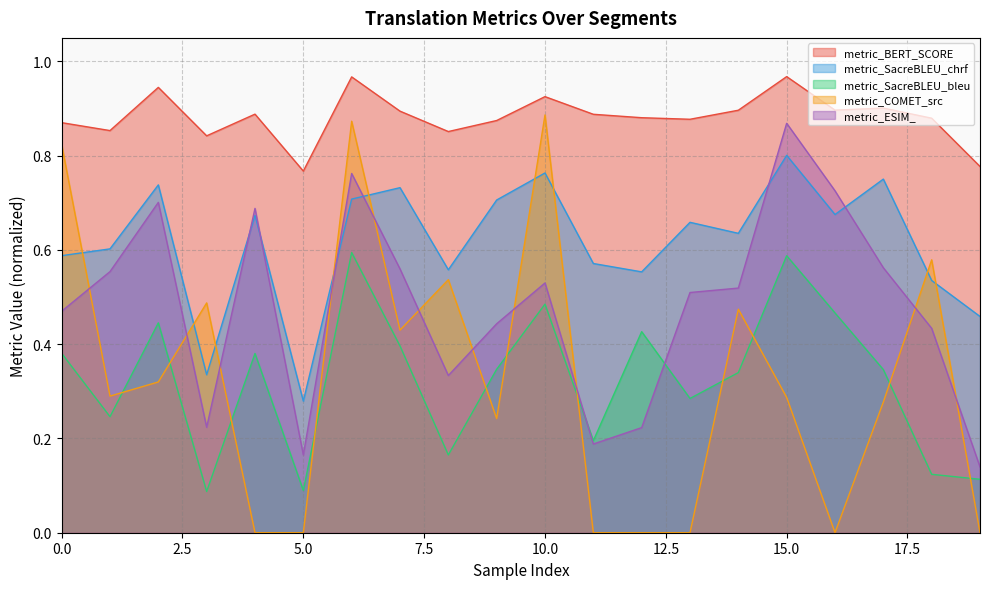

What is the maximum value for metric_SacreBLEU_bleu?

0.6